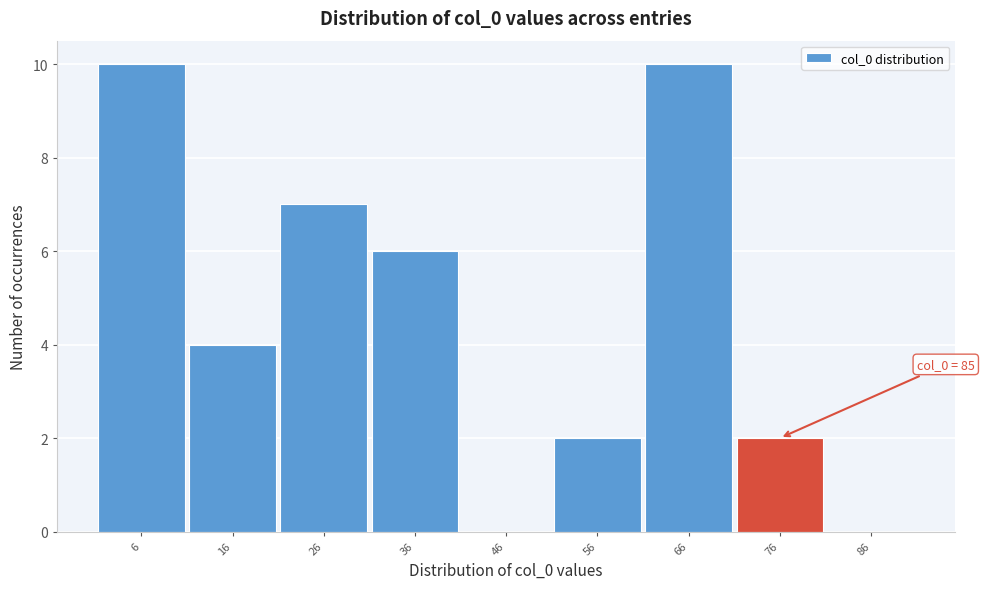

Reading left to right, what are all the values shown in this chart?

6=10	16=4	26=7	36=6	46=0	56=2	66=10	76=2	86=0